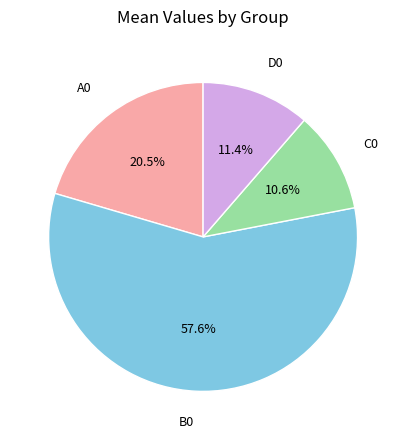

Which category has the smallest portion of the pie?

C0